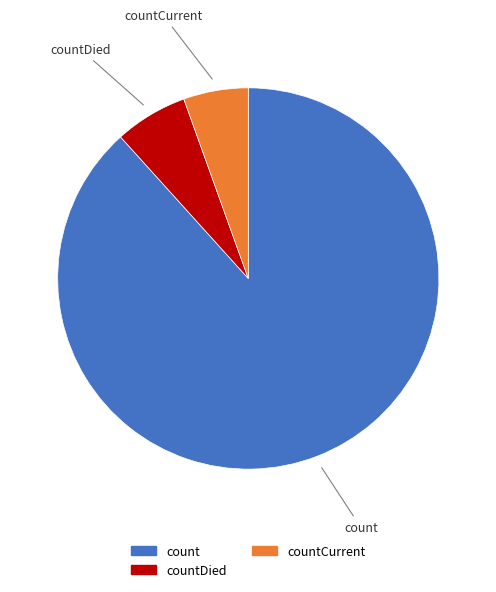

Does any single category account for the majority?

Yes